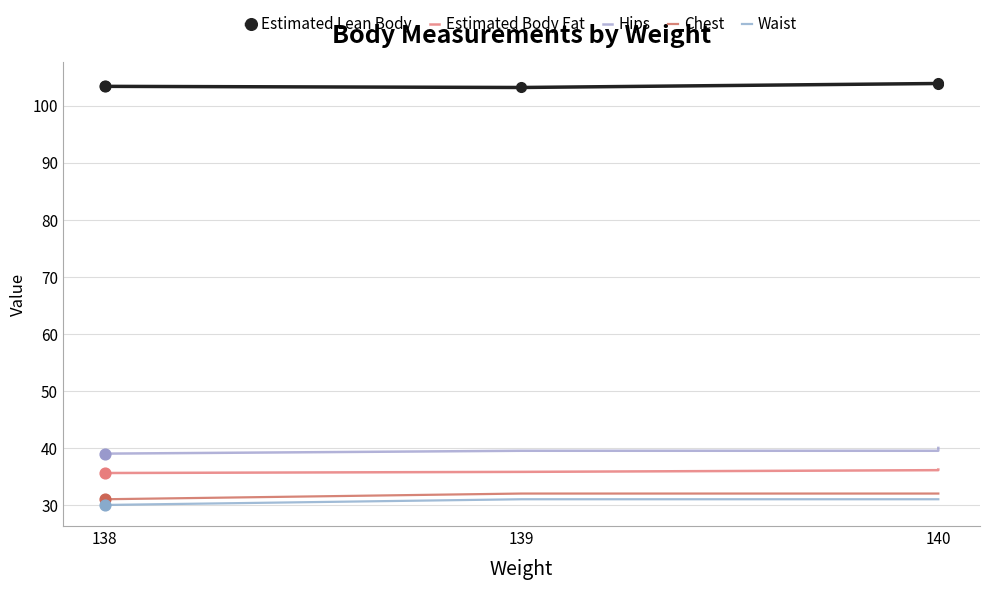

Is the value of Hips at 139 greater than the value of Waist at 139?

Yes